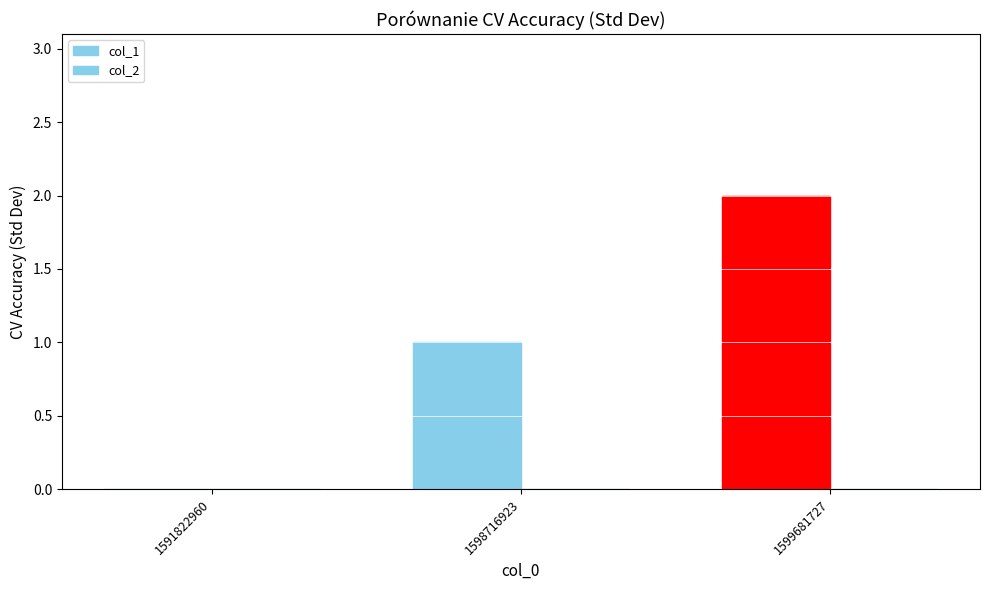

Reading right to left, transcribe all the data shown in this chart.

col_1: 1599681727=2	1598716923=1	1591822960=0
col_2: 1599681727=0	1598716923=0	1591822960=0